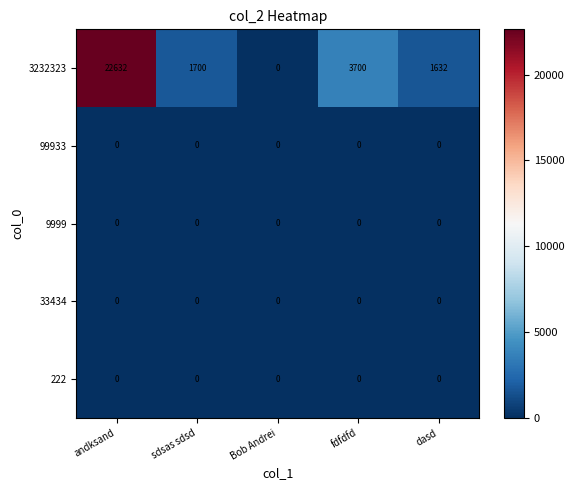

Which series has the largest range (max minus min)?

3232323